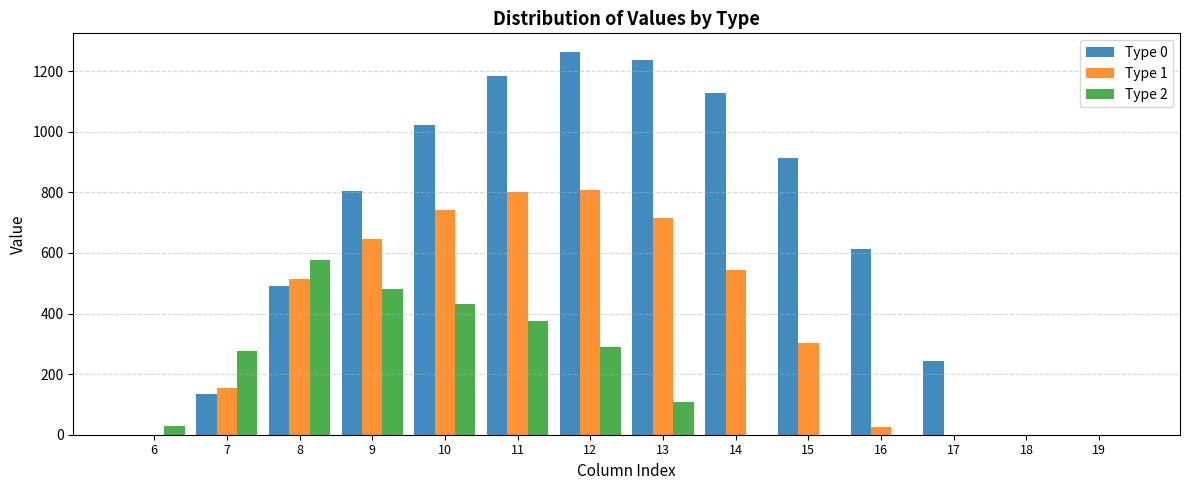

The value of Type 2 at 13 is 34.1. True or false?

False